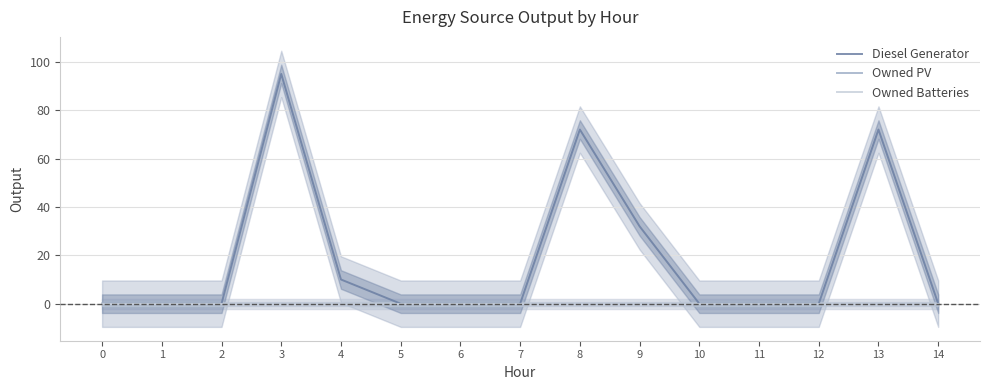

Reading right to left, extract all data points from this chart.

Diesel Generator: 0	72	0	0	0	32	72	0	0	0	10	95	0	0	0
Owned PV: 0	0	0	0	0	0	0	0	0	0	0	0	0	0	0
Owned Batteries: 0	0	0	0	0	0	0	0	0	0	0	0	0	0	0